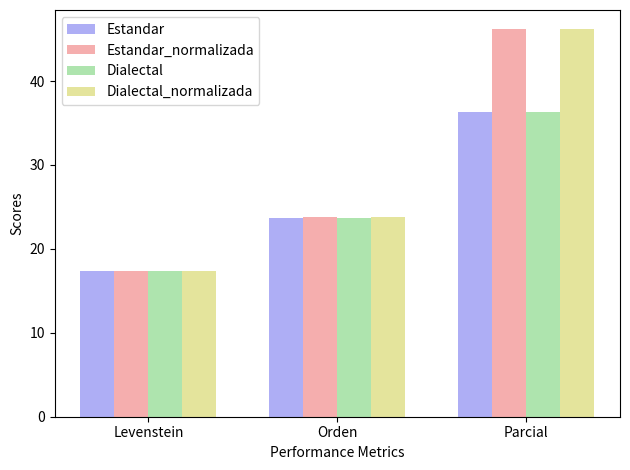

At which category is the sum across all series the highest?

Parcial